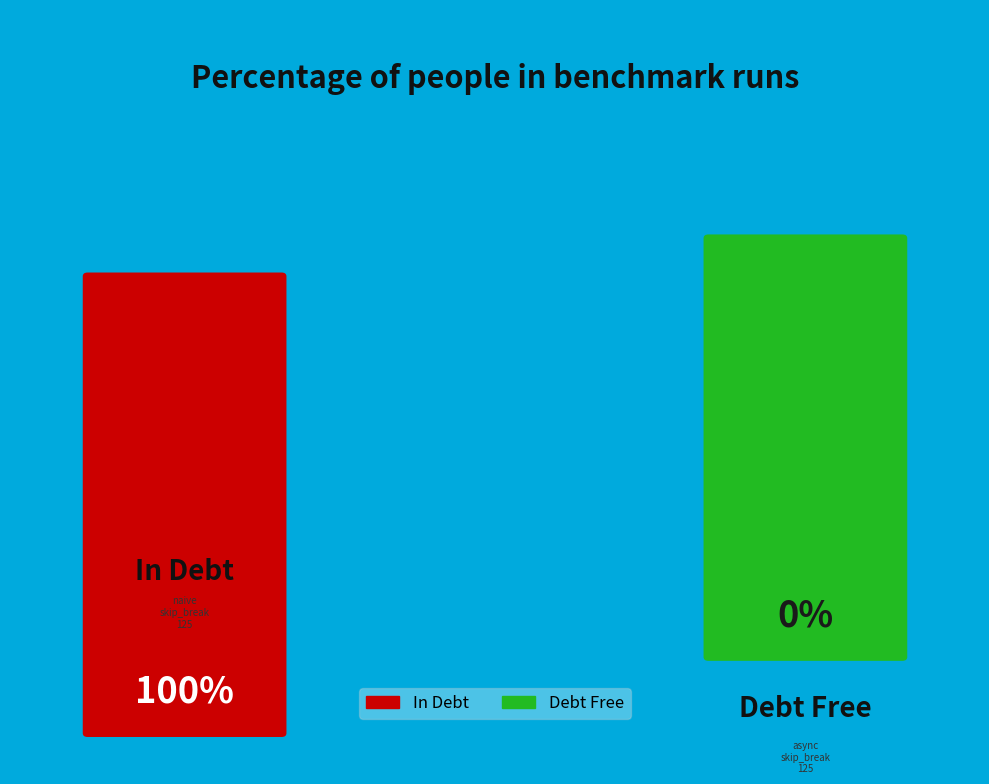

To the nearest percent, what is the combined percentage of async-skip_break-125 and naive-skip_break-125?

100%